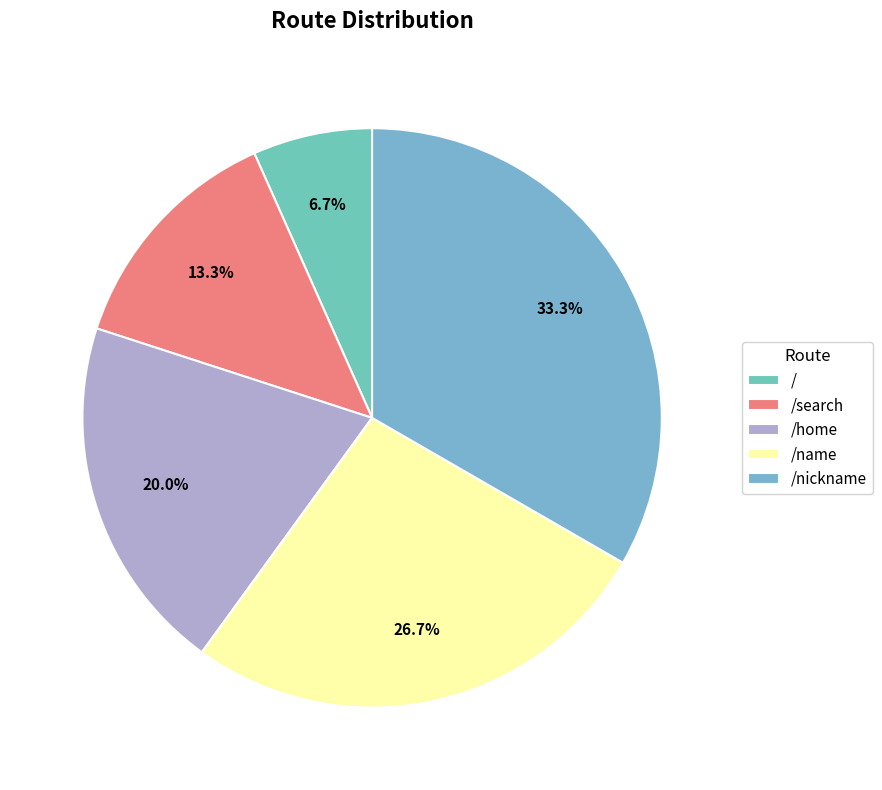

True or false: /search accounts for 13% of the total.

True